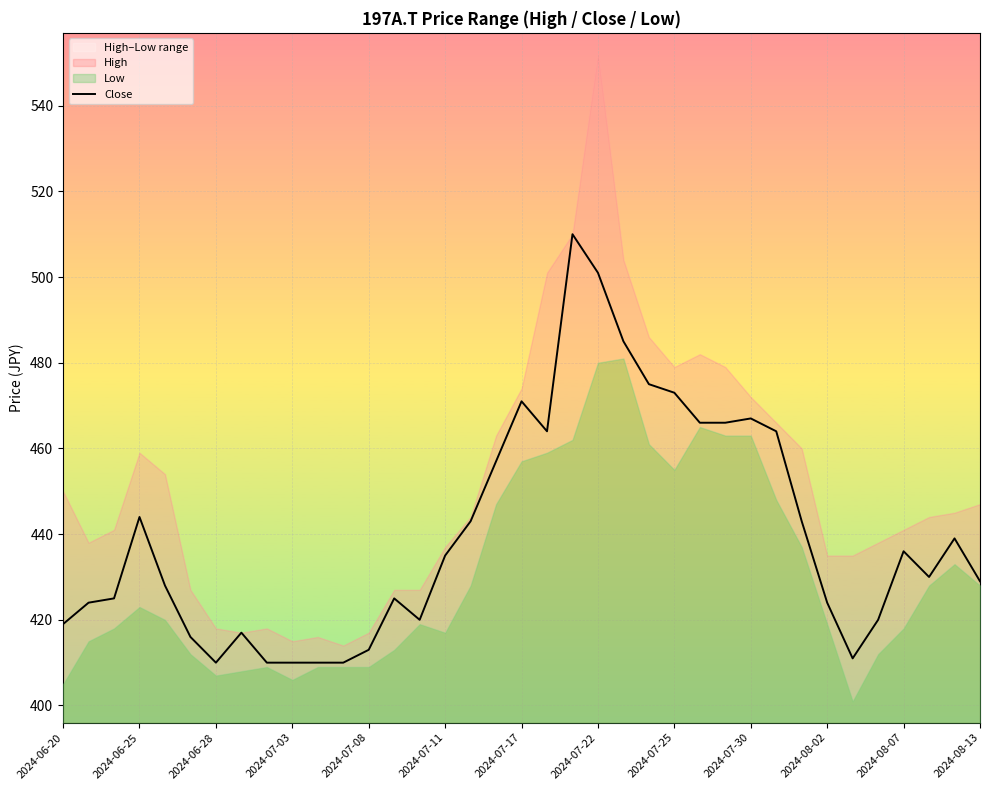

What is the ratio of the value at 21 to the value at 25?

1.1